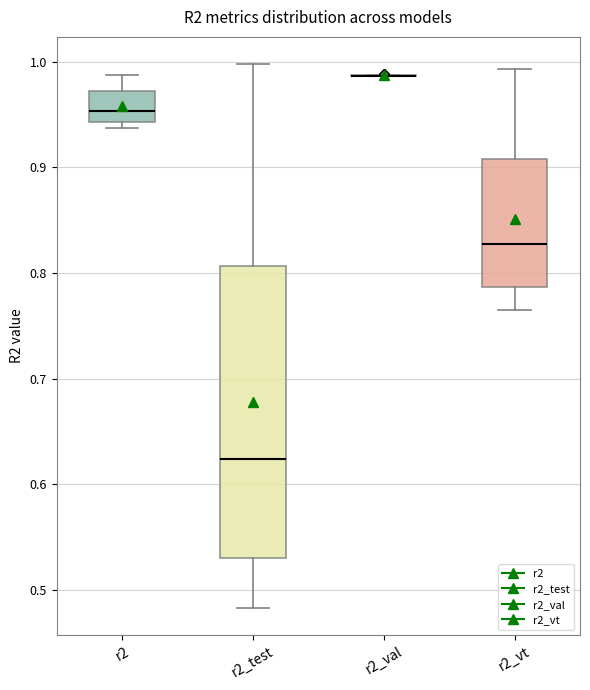

Reading left to right, transcribe this box plot: for each box, give where its median line is, the range the box spans, and where its two whiskers end, as read against the y-axis. The values are not printed on the chart, so give them approximately, as read against the axis.

r2: median 0.95, box 0.94 to 0.97, whiskers 0.94 (just below the box's lower edge) to 0.99
r2_test: median 0.62, box 0.53 to 0.81, whiskers 0.48 to 1.00
r2_val: box collapsed to a line at 0.99, whiskers 0.99 to 0.99
r2_vt: median 0.83, box 0.79 to 0.91, whiskers 0.77 to 0.99